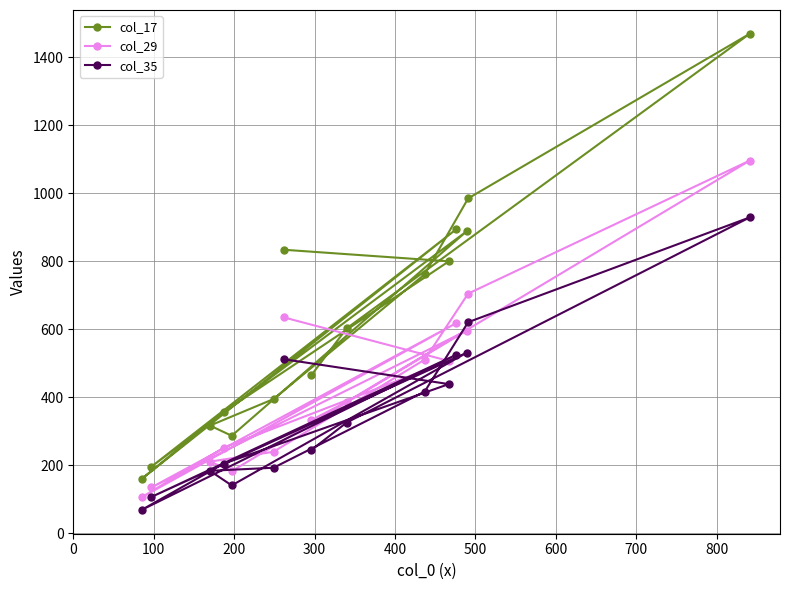

Which series has the largest range (max minus min)?

col_17